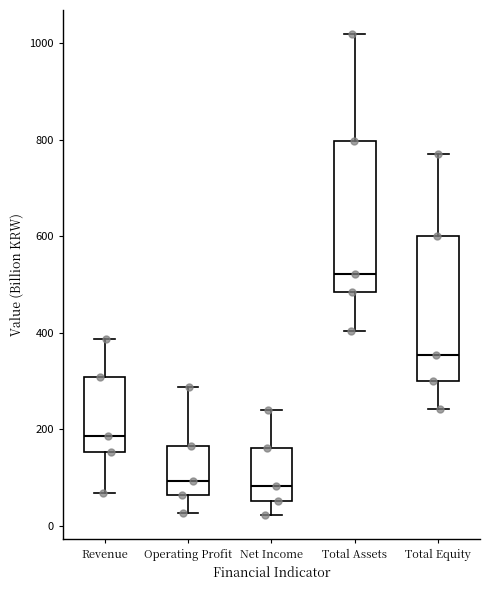

Reading left to right, read every box against the y-axis: the position of its median line, the range the box covers, and the ends of its whiskers. The values are not printed on the chart, so give them approximately, as read against the axis.

Revenue: median 180, box 160 to 300, whiskers 60 to 380
Operating Profit: median 100, box 60 to 160, whiskers 20 to 280
Net Income: median 80, box 60 to 160, whiskers 20 to 240
Total Assets: median 520, box 480 to 800, whiskers 400 to 1020
Total Equity: median 360, box 300 to 600, whiskers 240 to 780